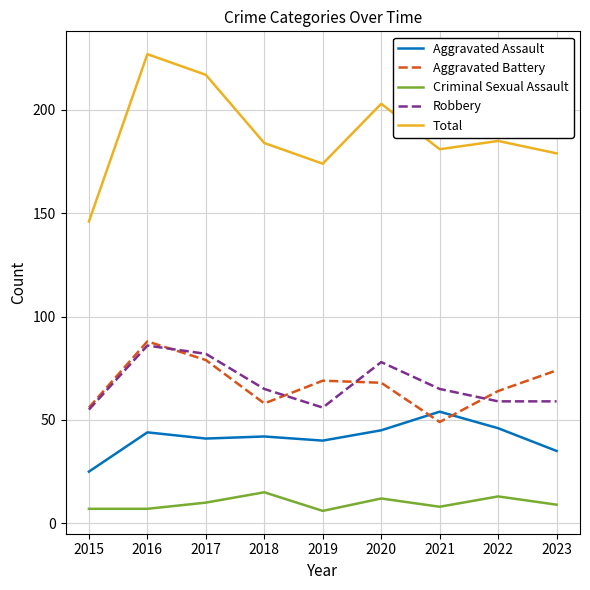

Reading left to right, transcribe all the data shown in this chart.

Aggravated Assault: 2015=25	2016=44	2017=41	2018=42	2019=40	2020=45	2021=54	2022=46	2023=35
Aggravated Battery: 2015=56	2016=88	2017=79	2018=58	2019=69	2020=68	2021=49	2022=64	2023=74
Criminal Sexual Assault: 2015=7	2016=7	2017=10	2018=15	2019=6	2020=12	2021=8	2022=13	2023=9
Robbery: 2015=55	2016=86	2017=82	2018=65	2019=56	2020=78	2021=65	2022=59	2023=59
Total: 2015=146	2016=227	2017=217	2018=184	2019=174	2020=203	2021=181	2022=185	2023=179